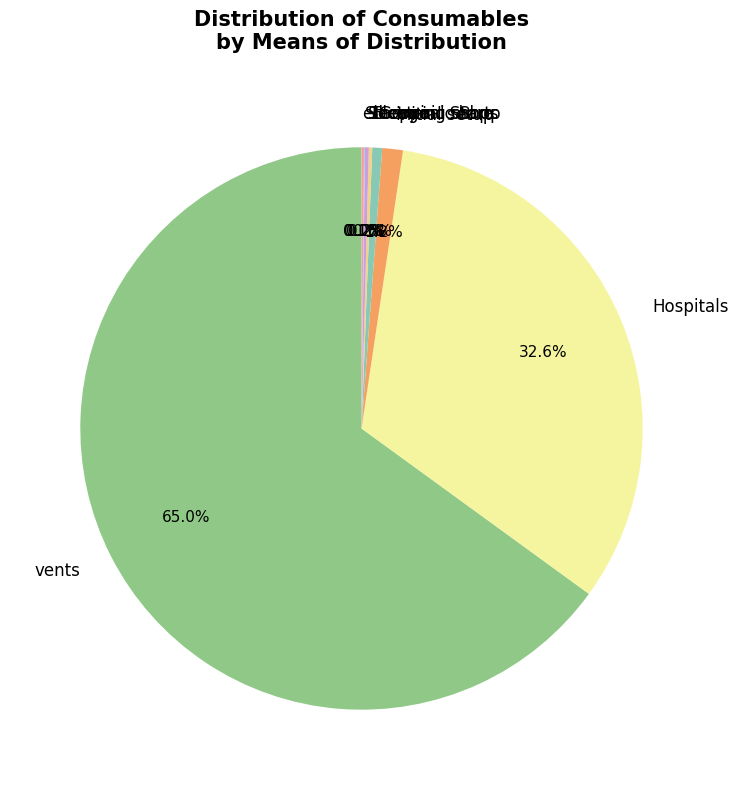

Which category accounts for the majority?

vents